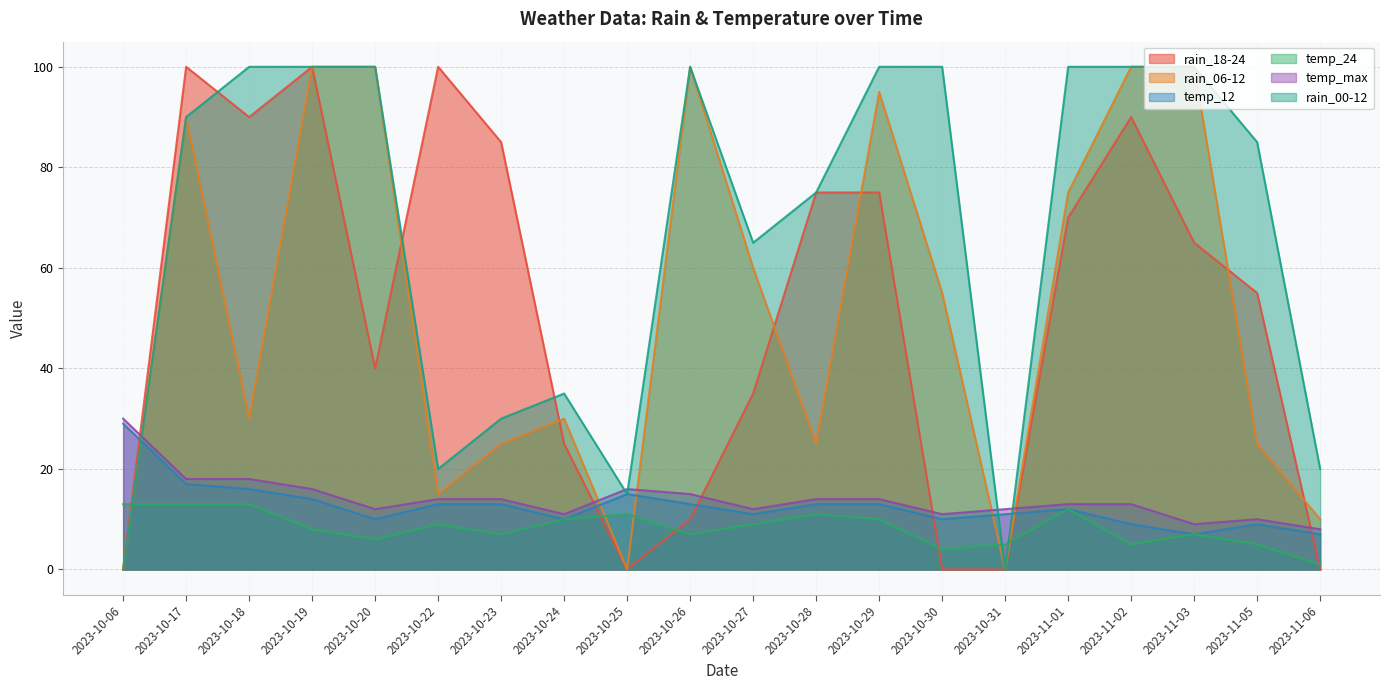

How many distinct data groups are displayed?

6